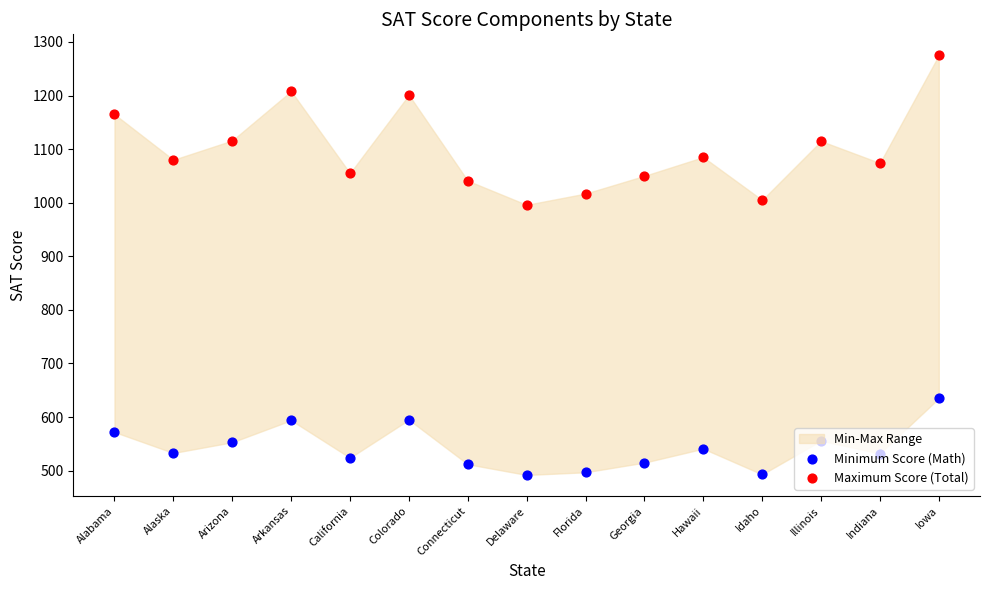

Which series has the largest total across all categories?

Maximum Score (Total)